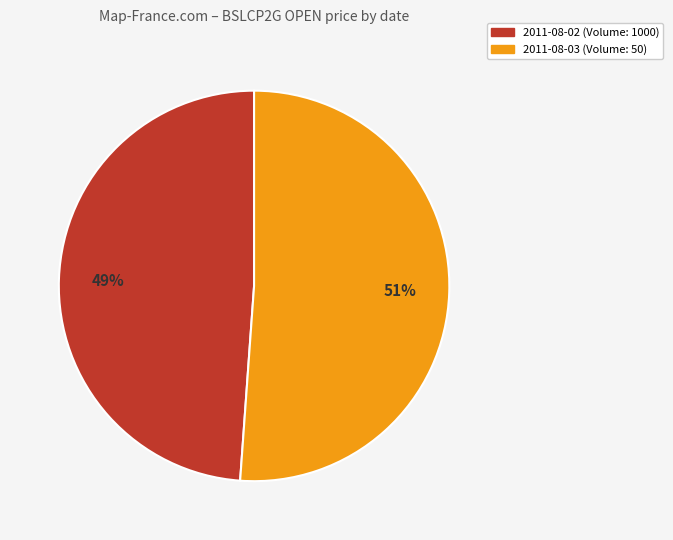

Which has a higher value, 2011-08-02 (Volume: 1000) or 2011-08-03 (Volume: 50)?

2011-08-03 (Volume: 50)